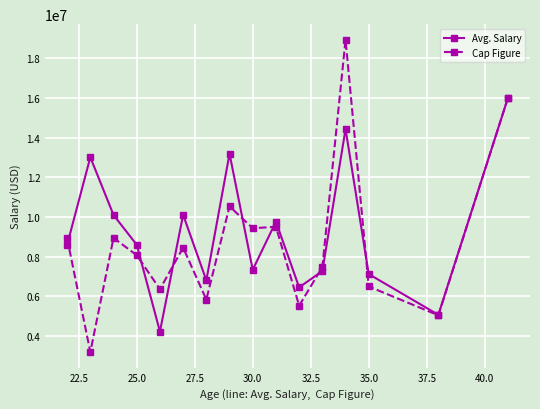

List the series in order of their peak value, highest first.

Cap Figure, Avg. Salary